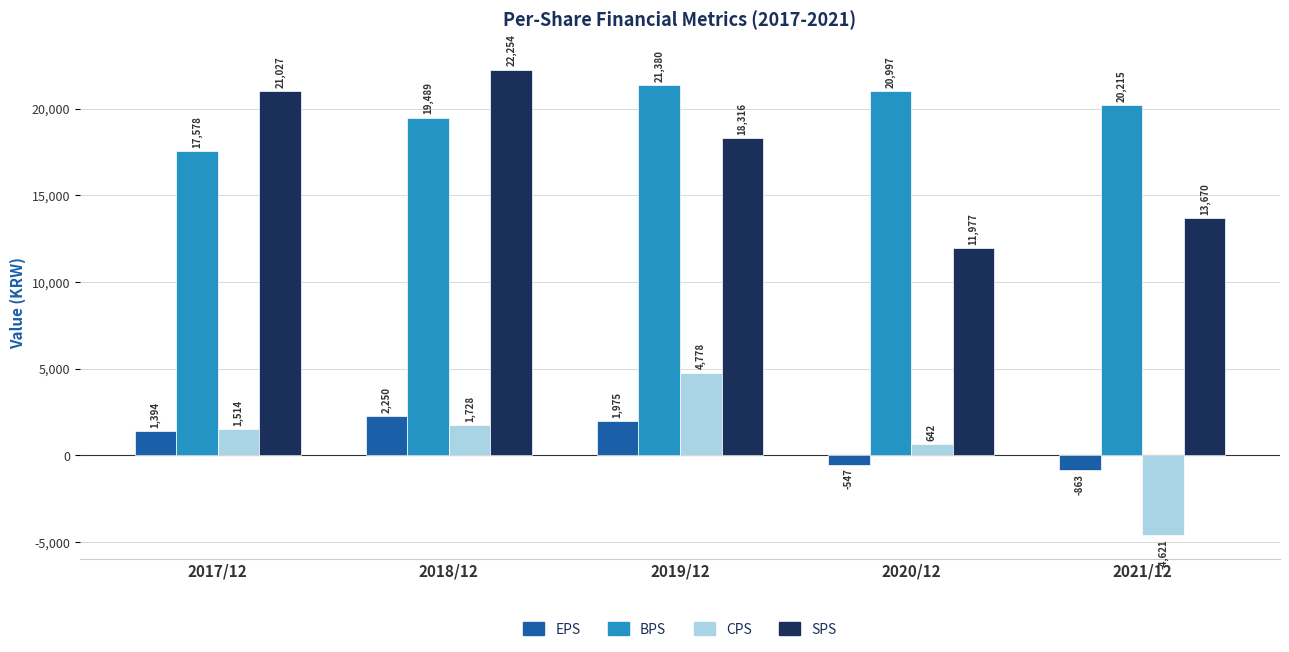

Which series changed the most between 2018/12 and 2019/12?

SPS